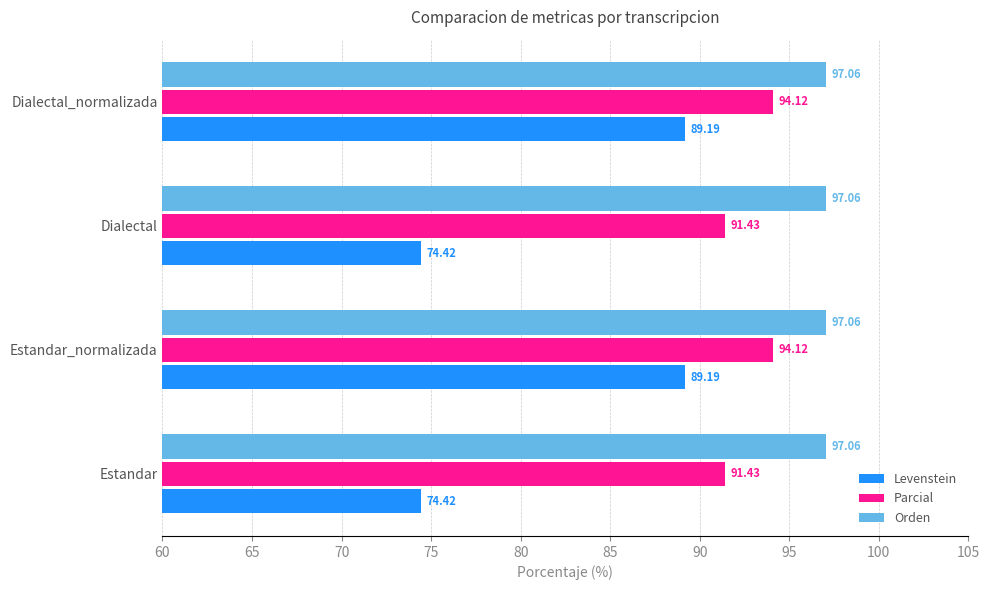

What is the spread (max minus min) of values at Dialectal?

22.6